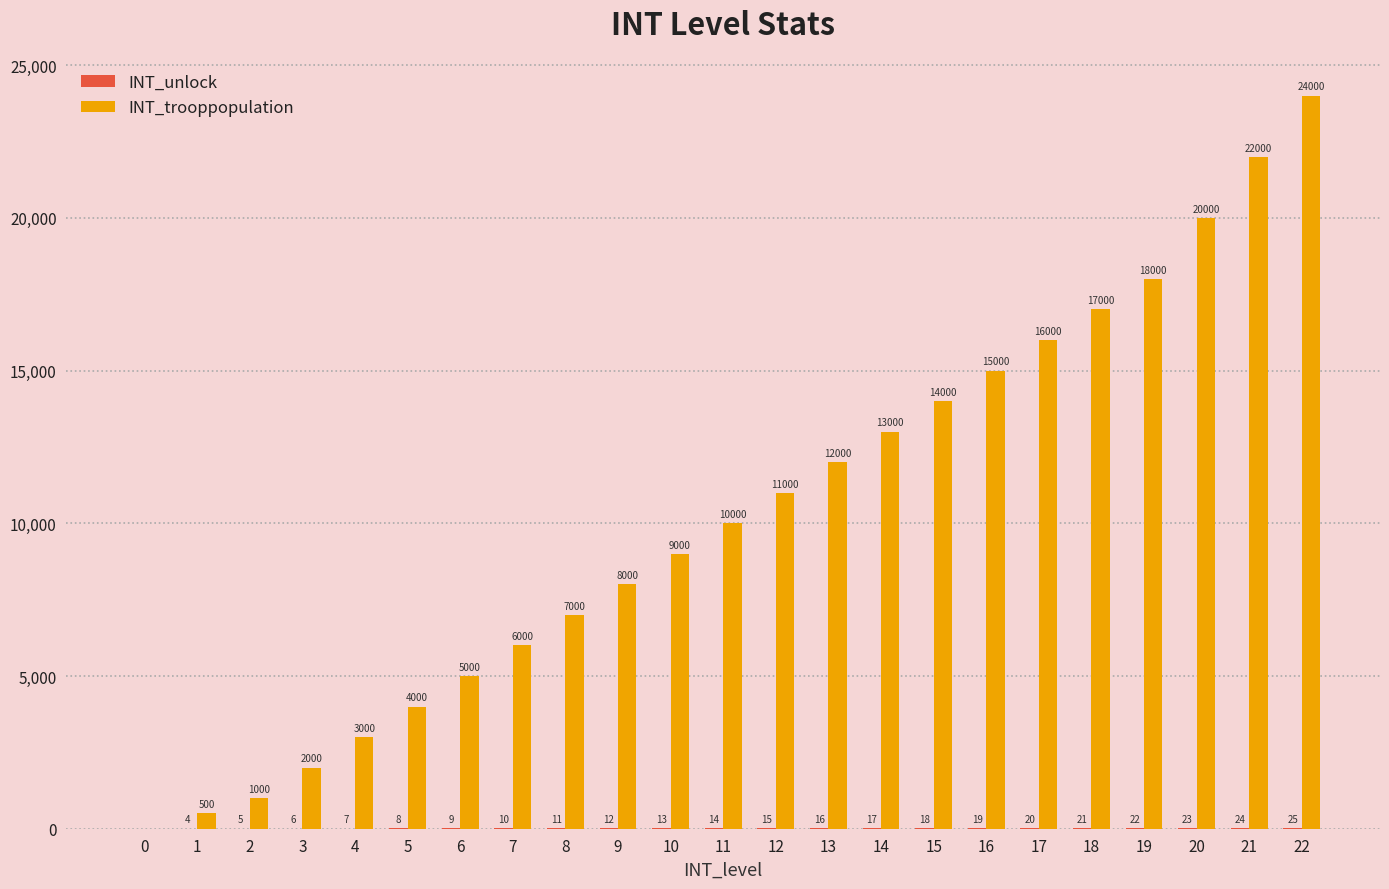

What is the greatest value displayed?

24000